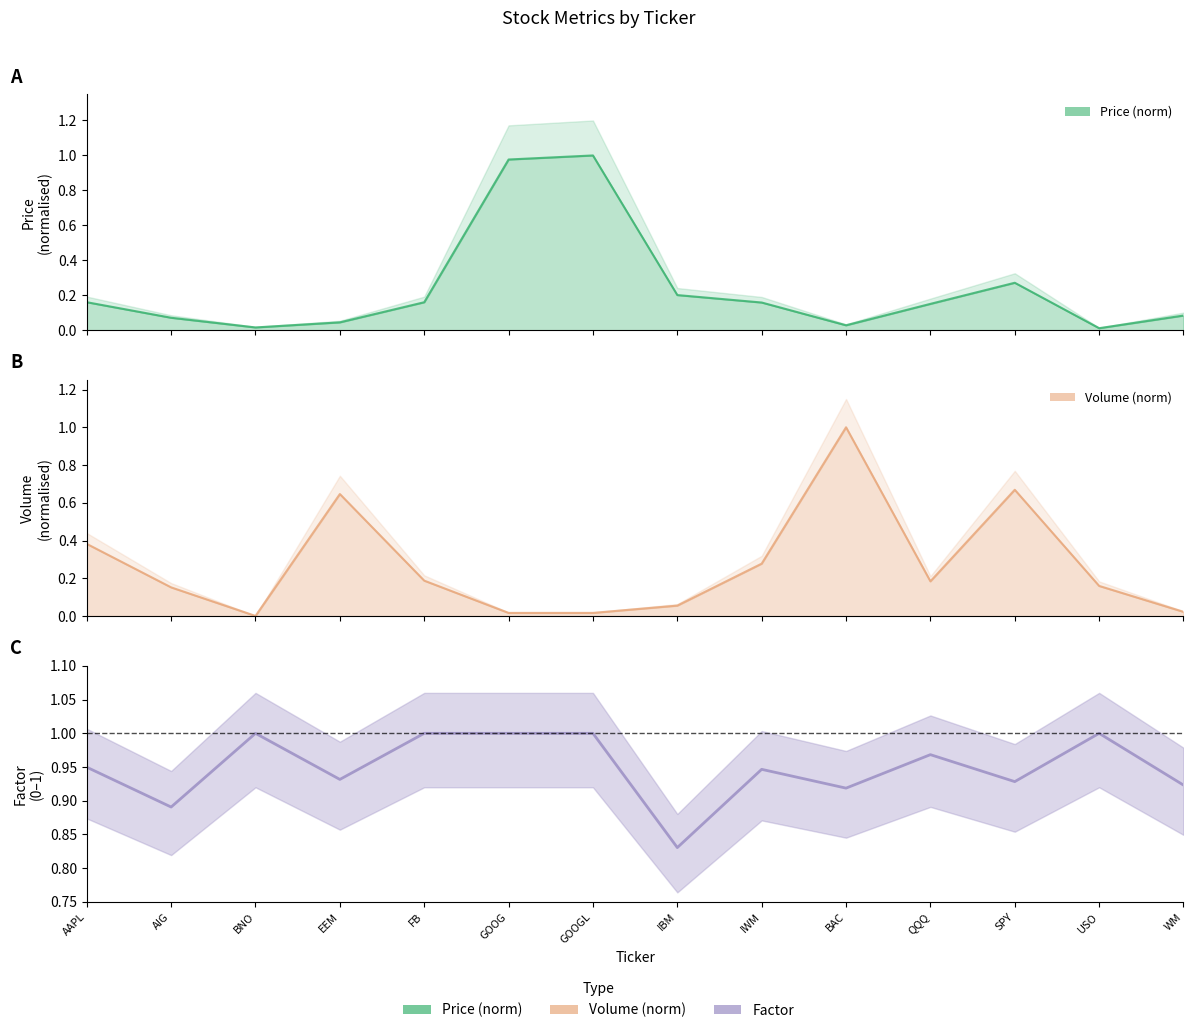

Rank the categories by value from lowest to highest.

IBM, AIG, BAC, WM, SPY, EEM, IWM, AAPL, QQQ, BNO, FB, GOOG, GOOGL, USO